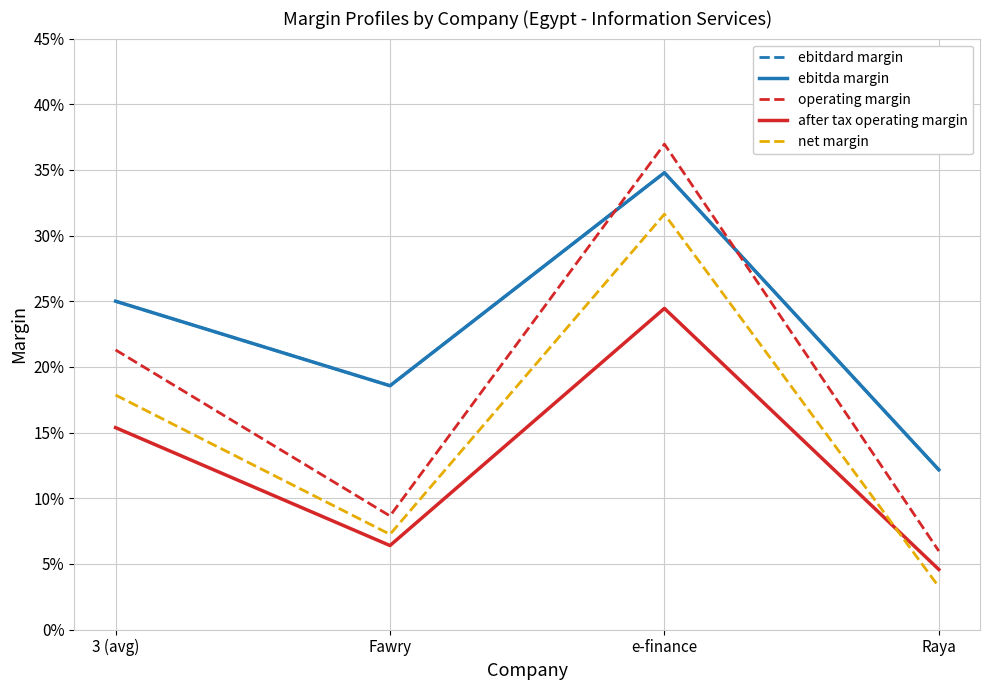

Is this an area chart (filled region under the line)?

No